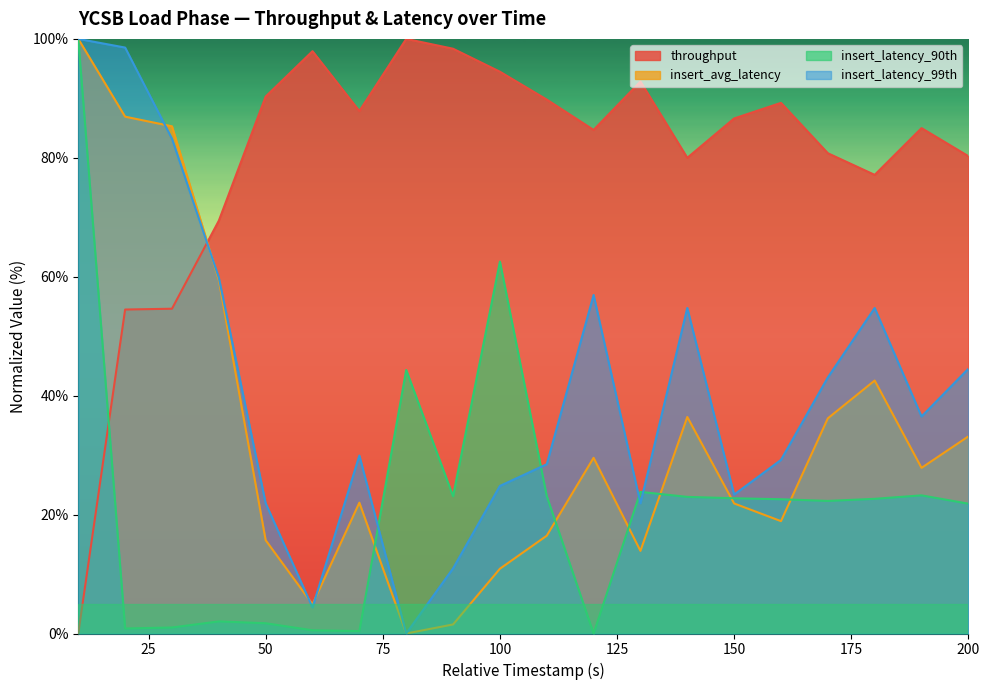

What is the difference between the highest and lowest values at 80?

100.0